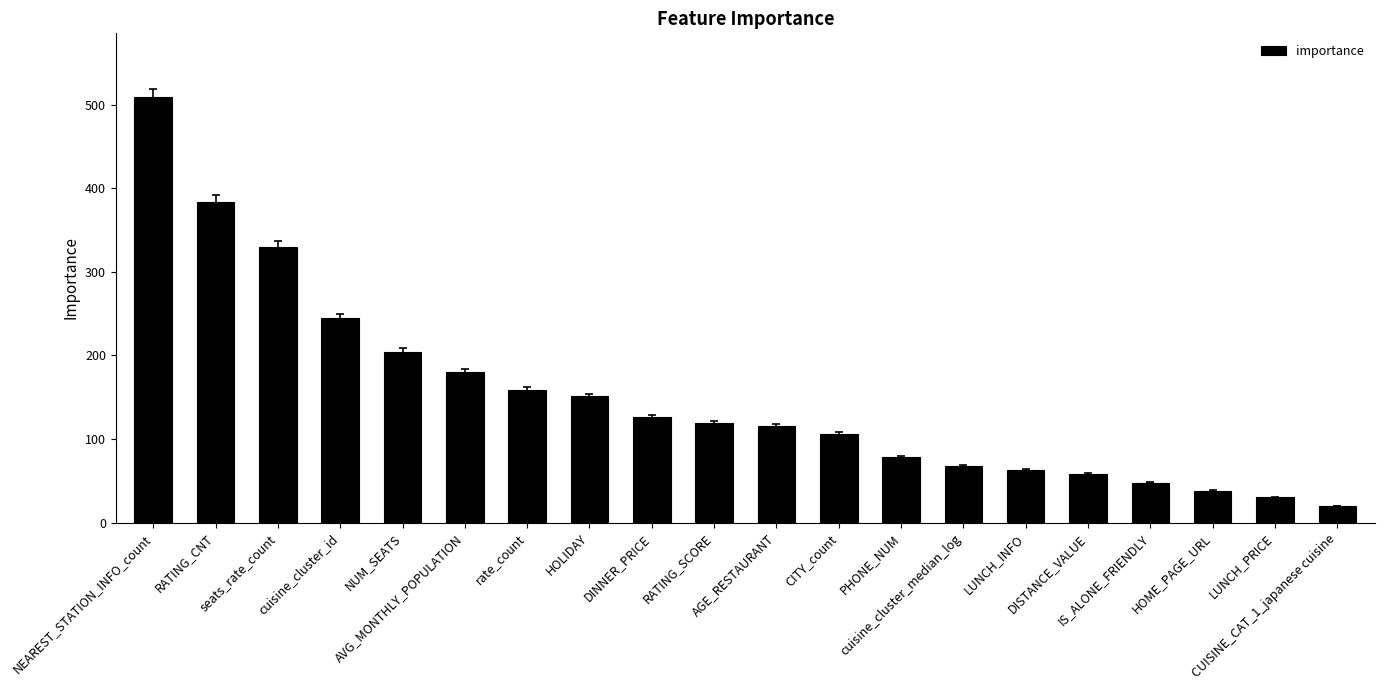

What is the change in value from cuisine_cluster_id to RATING_SCORE?

-126.3